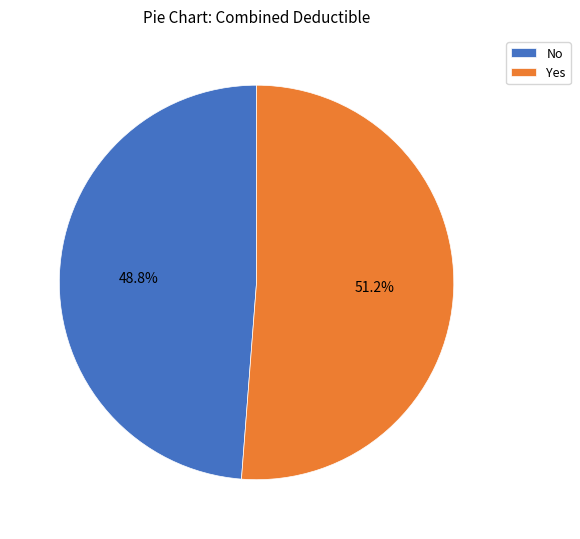

Rank the categories by value from highest to lowest.

Yes, No